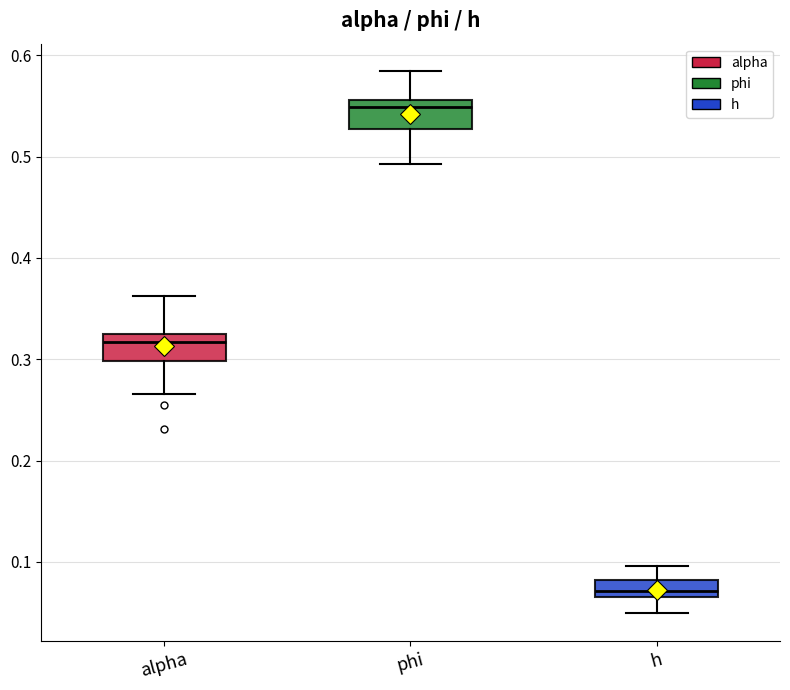

Reading left to right, transcribe this box plot: for each box, give where its median line is, the range the box spans, and where its two whiskers end, as read against the y-axis. The values are not printed on the chart, so give them approximately, as read against the axis.

alpha: median 0.32, box 0.30 to 0.33, whiskers 0.27 to 0.36
phi: median 0.55, box 0.53 to 0.56, whiskers 0.49 to 0.58
h: median 0.07, box 0.06 to 0.08, whiskers 0.05 to 0.10